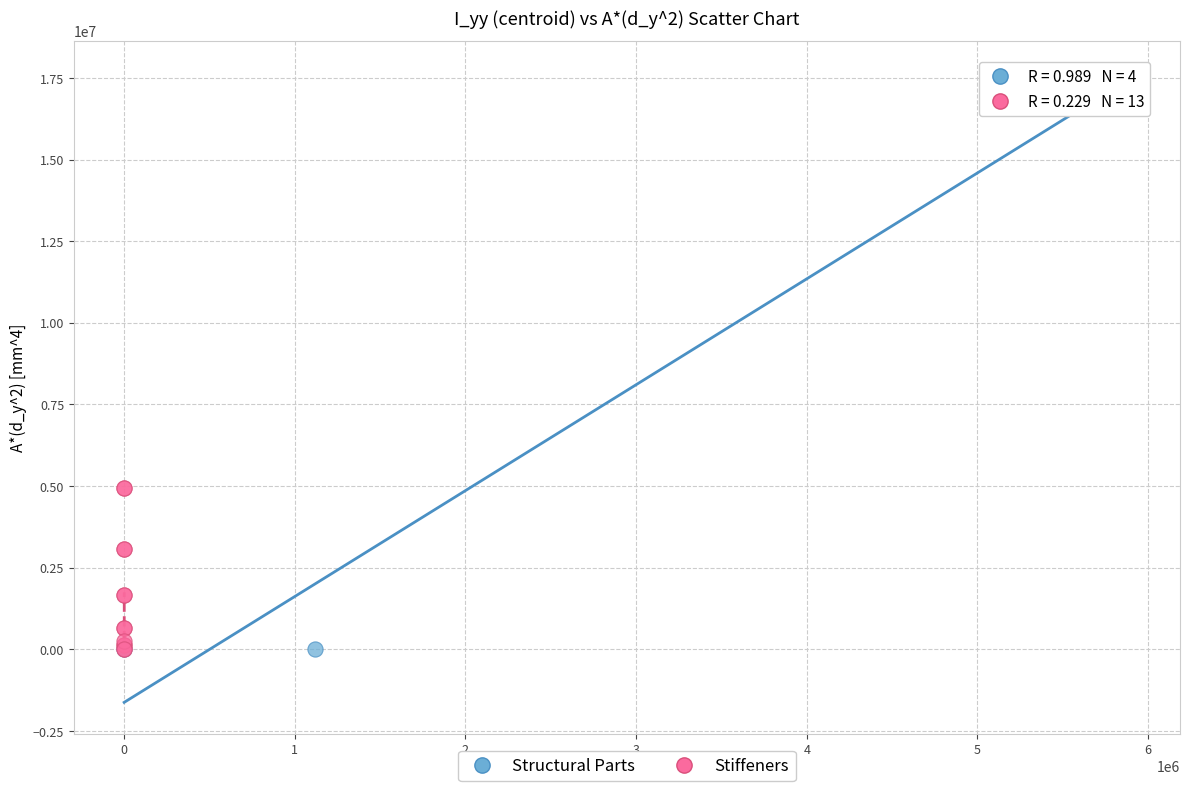

Which series contains the highest Y value?

Structural Parts